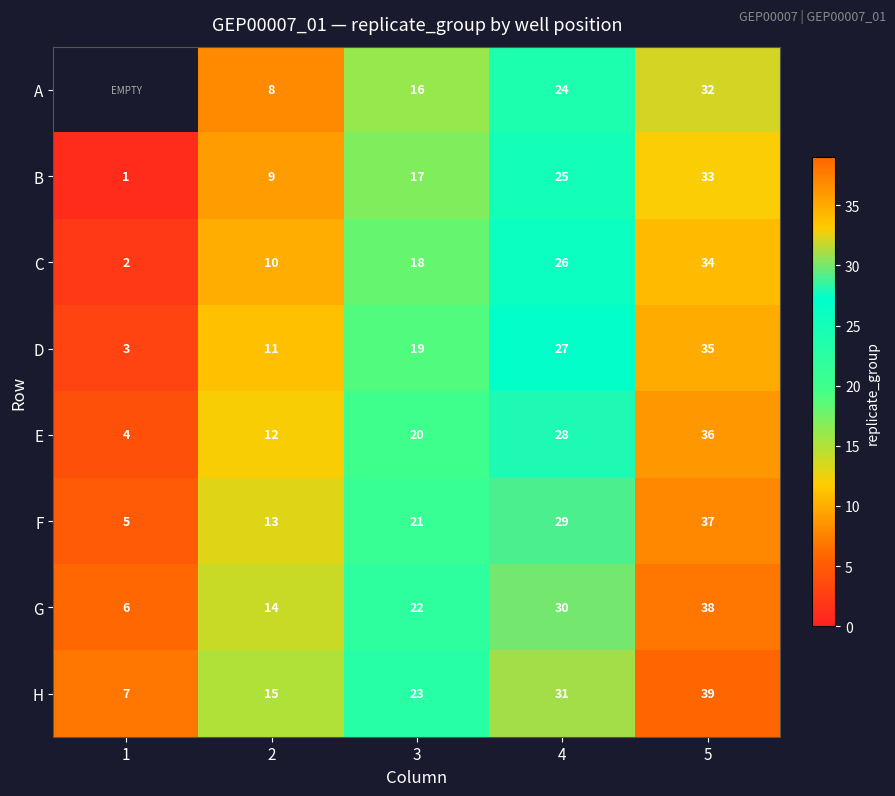

The value of C at 2 is 14.1. True or false?

False